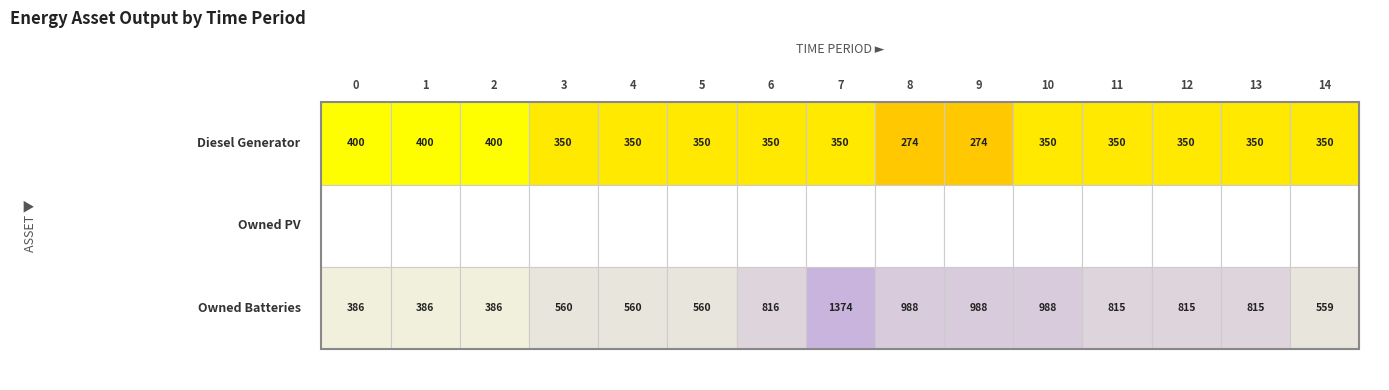

Which has a higher value, 8 or 12?

12